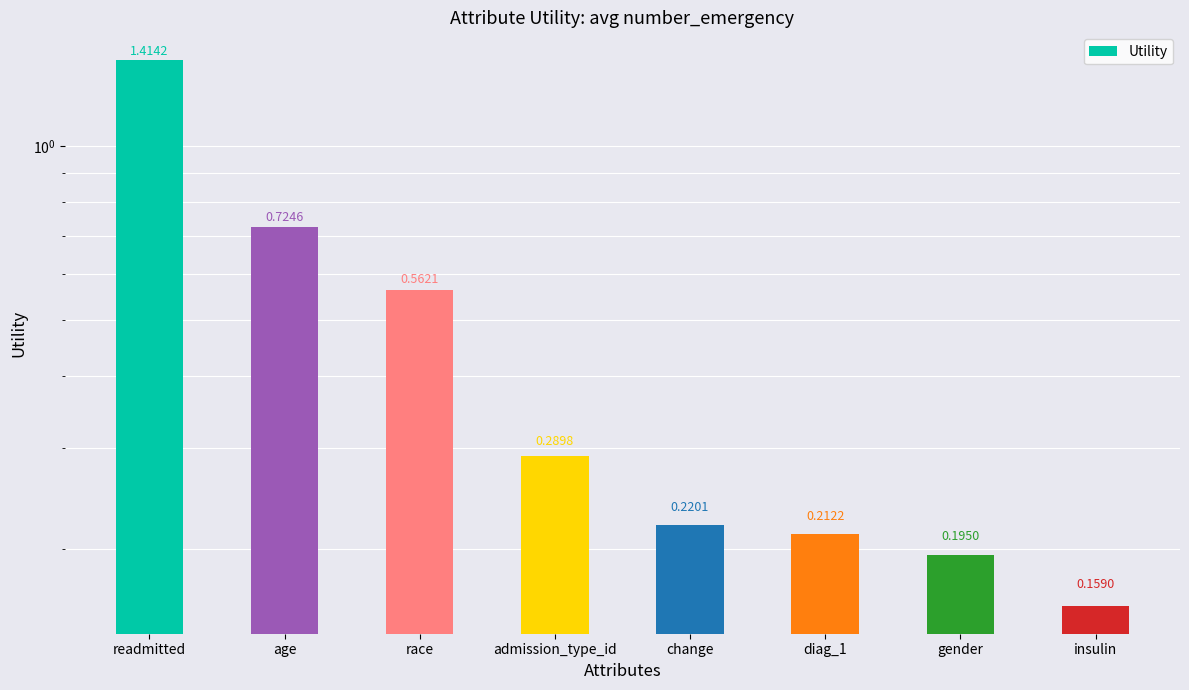

What is the label of the 8th bar from the right?

readmitted